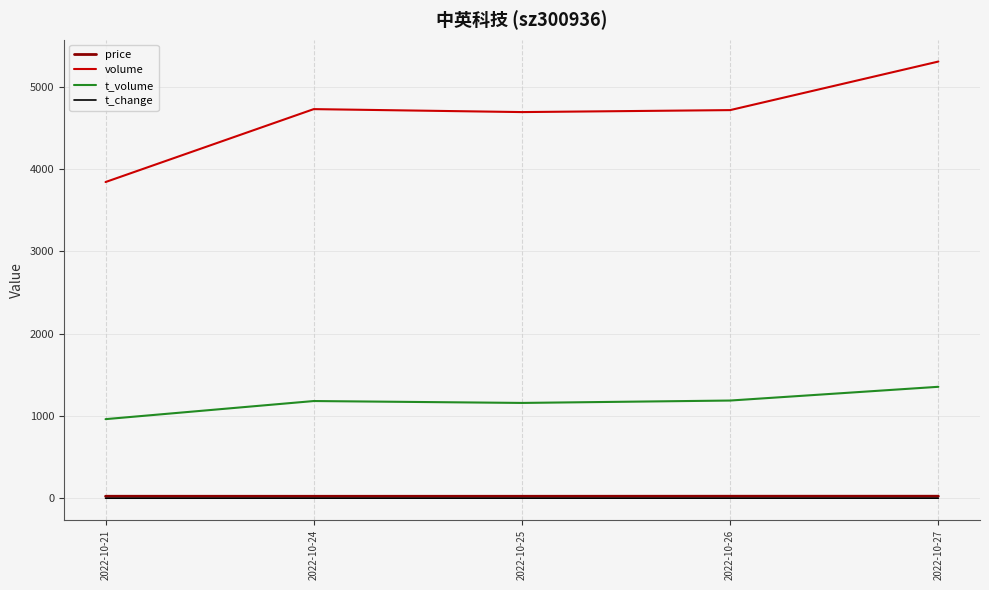

What is the sum of all volume values?

23289.0